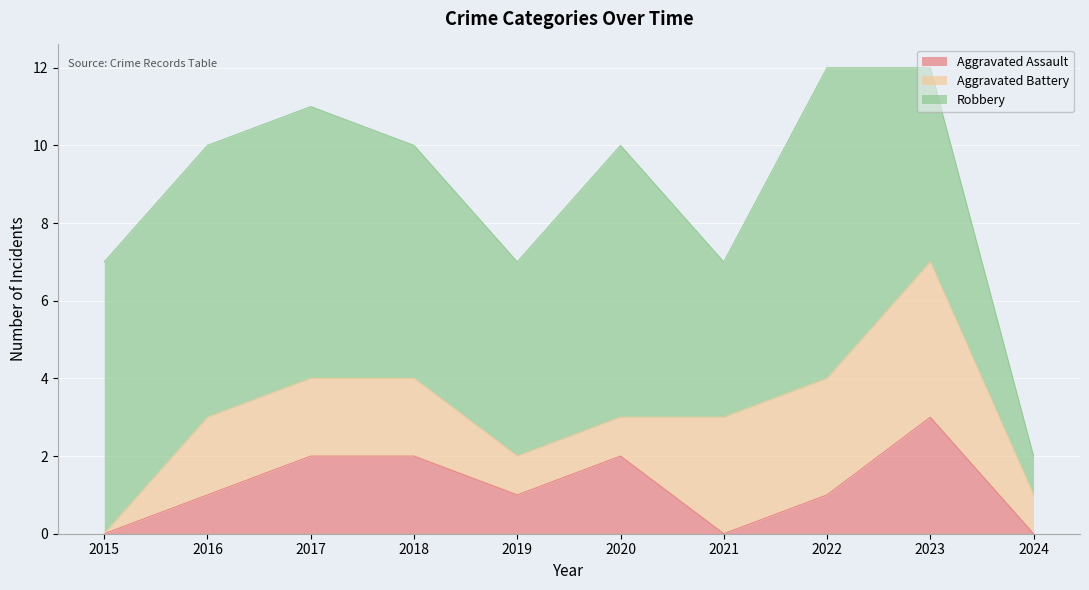

Is it true that Aggravated Battery equals 1 at 2022?

False